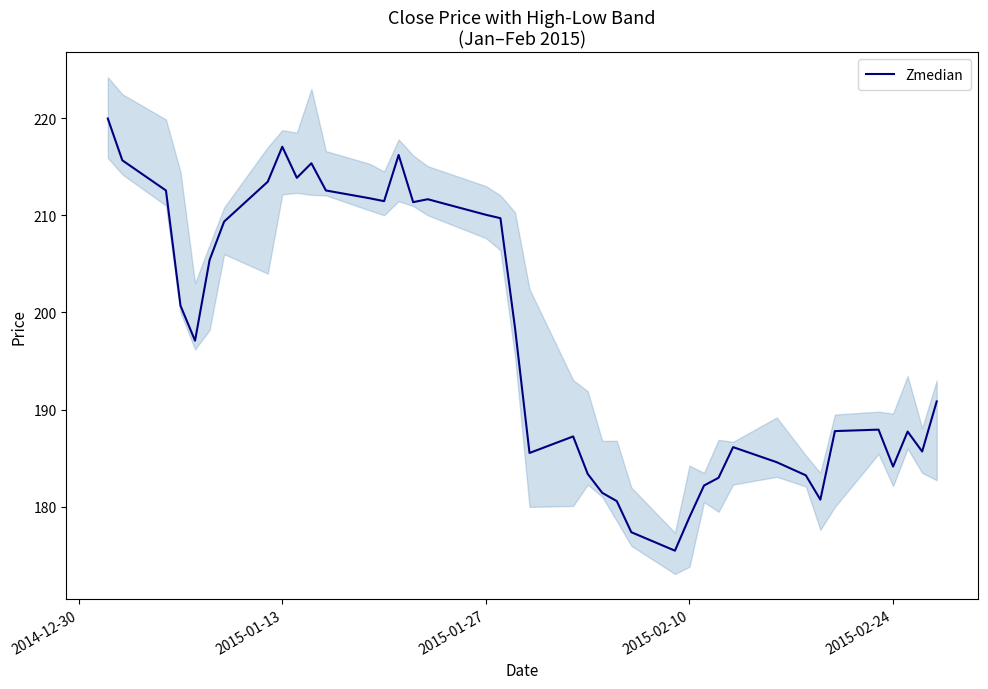

What is the lowest value of the Zmedian series?

175.5